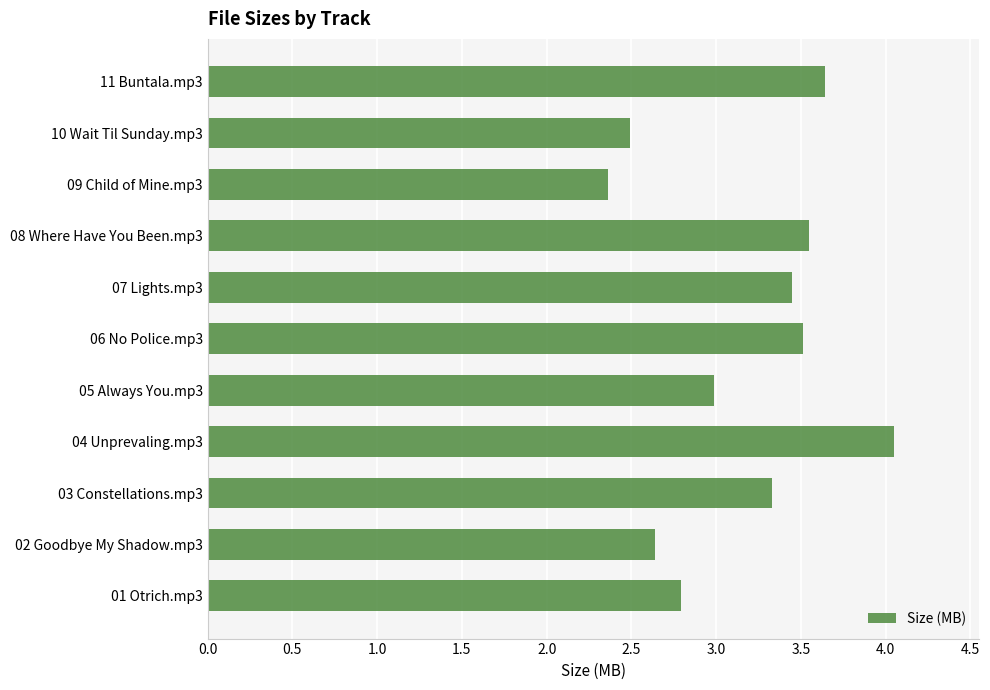

At which label is the value closest to 3?

05 Always You.mp3